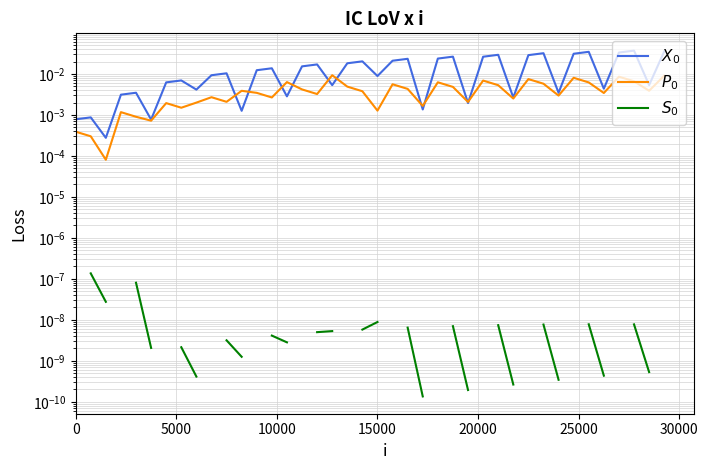

How many categories are shown in the chart?

40